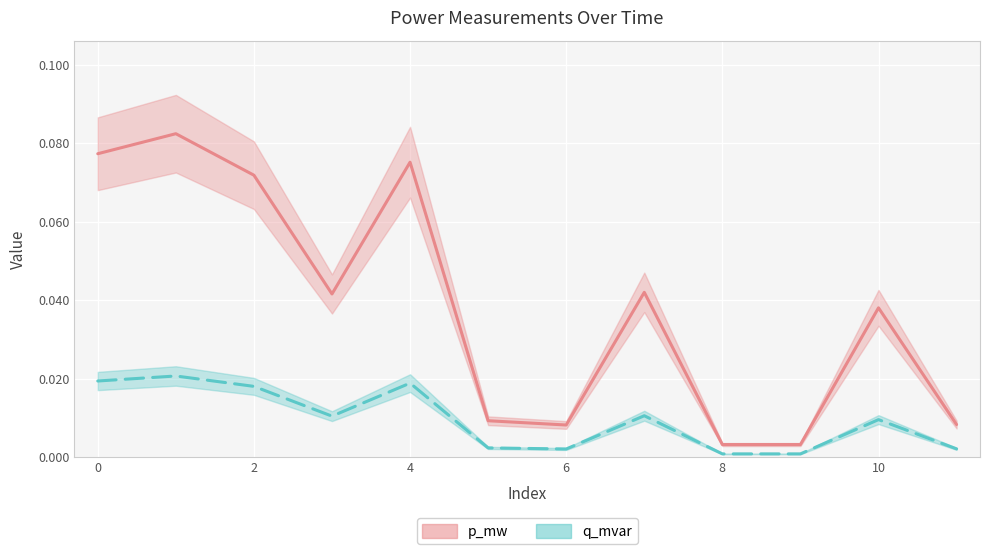

True or false: q_mvar line and p_mw line intersect in this chart.

False